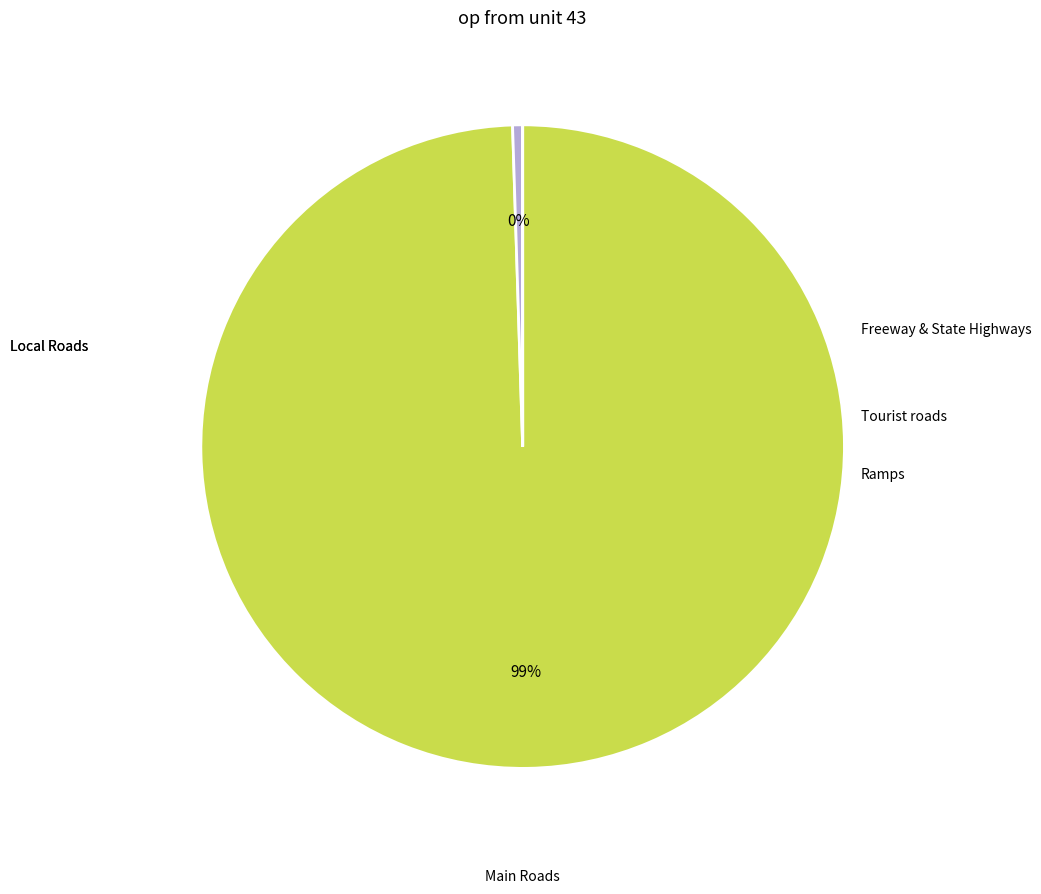

To the nearest percent, what is the average slice percentage?

20%